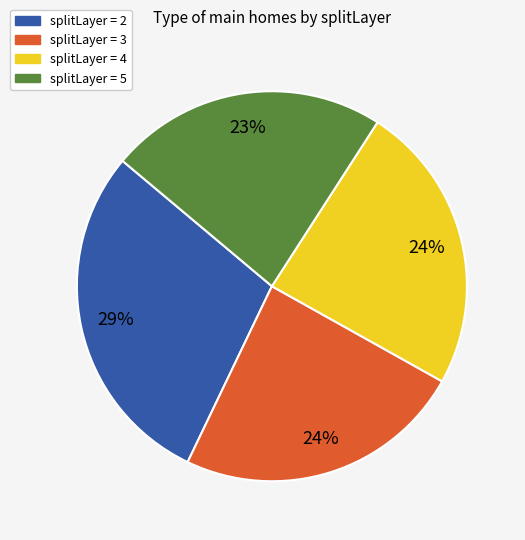

To the nearest percent, what is the average slice percentage?

25%